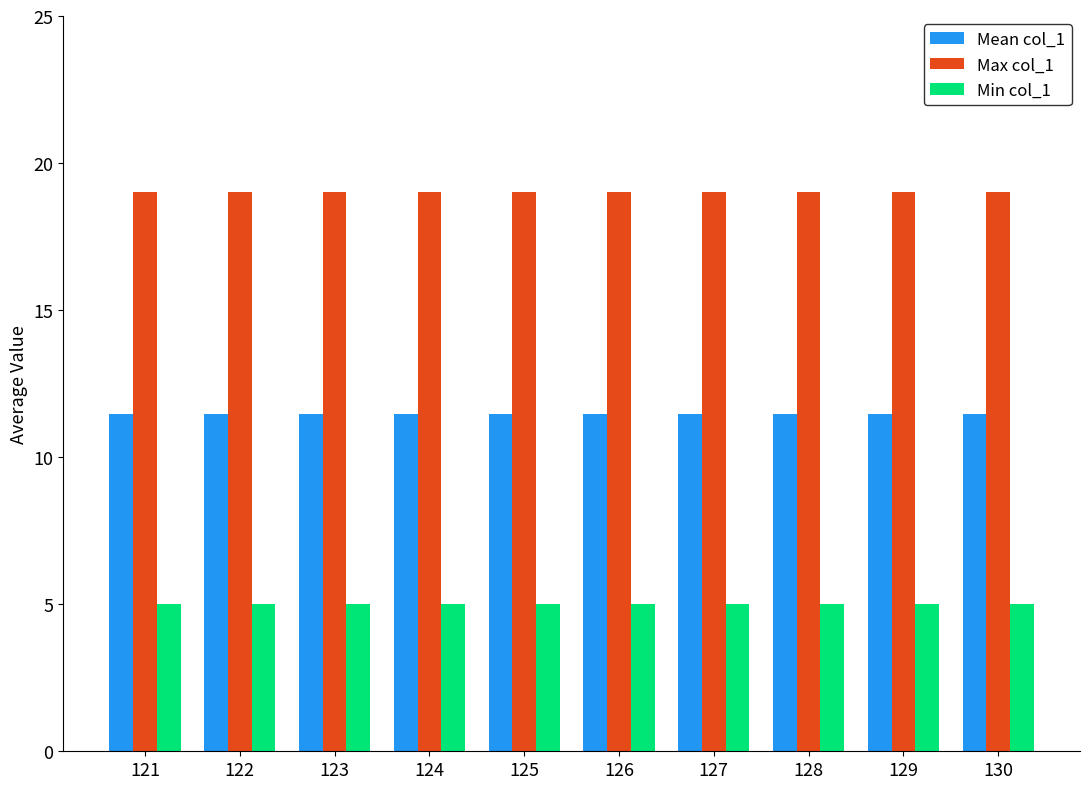

Does the chart contain any negative values?

No